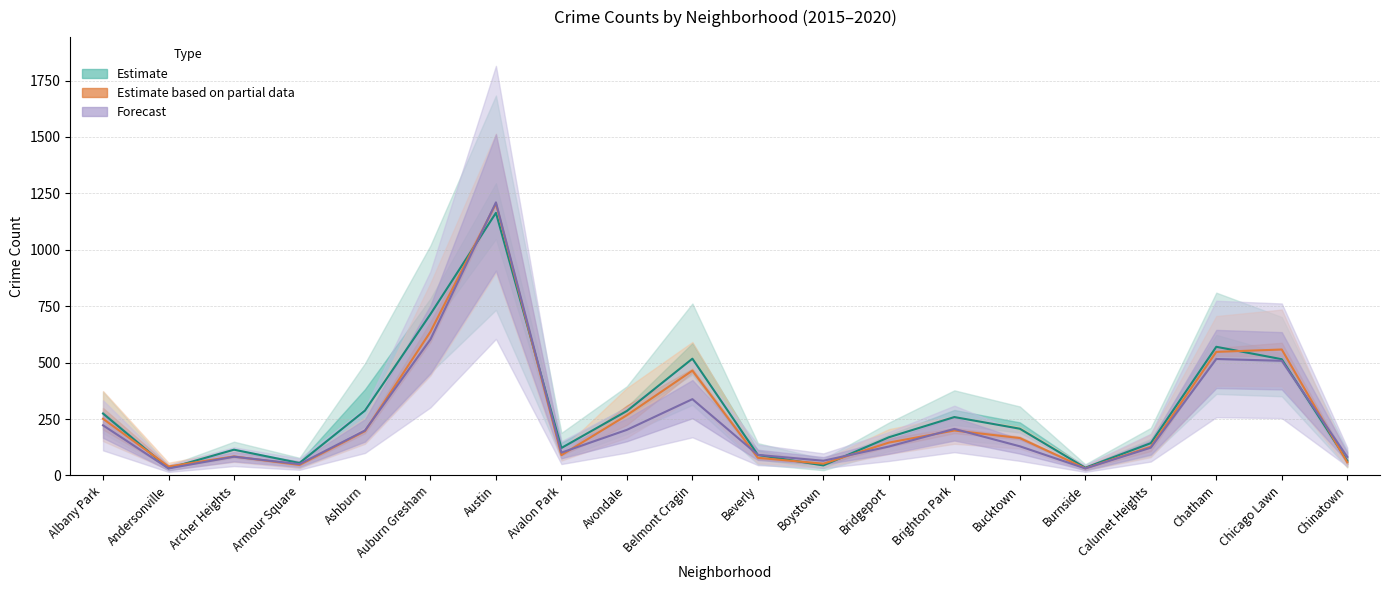

At which category does 2016 reach its first local peak?

Archer Heights